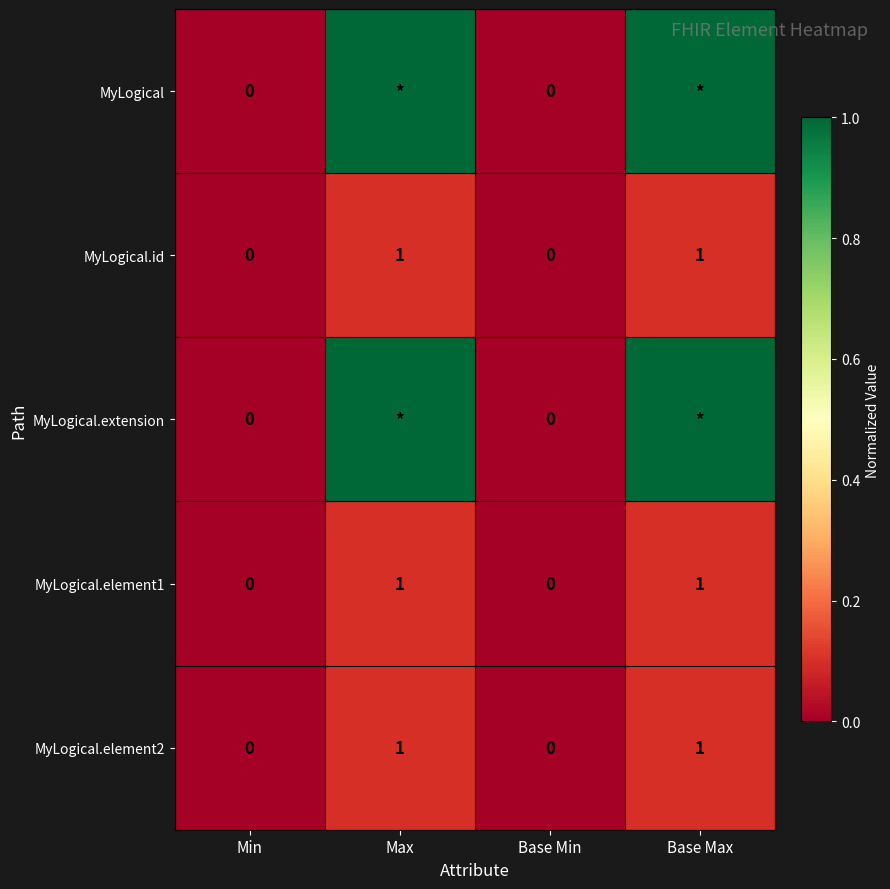

What is the sum of all MyLogical.element2 values?

2.0